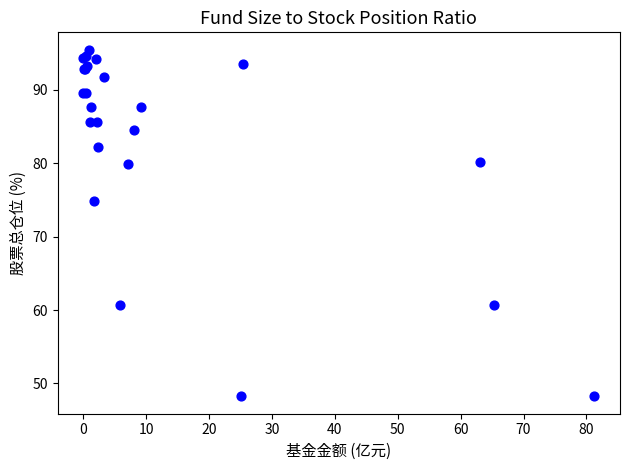

What Y value in the scatter plot is closest to 71?

74.8